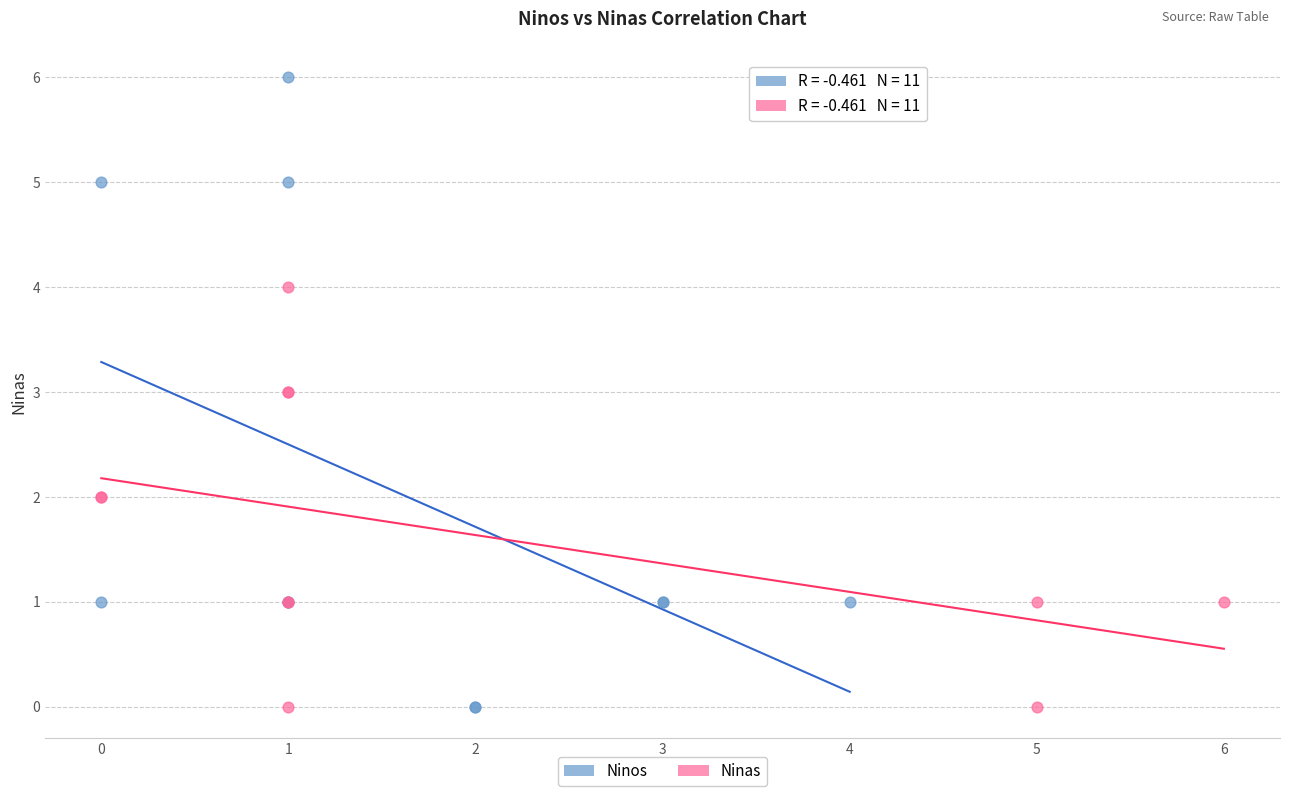

Which series reaches the maximum Y coordinate?

Ninos